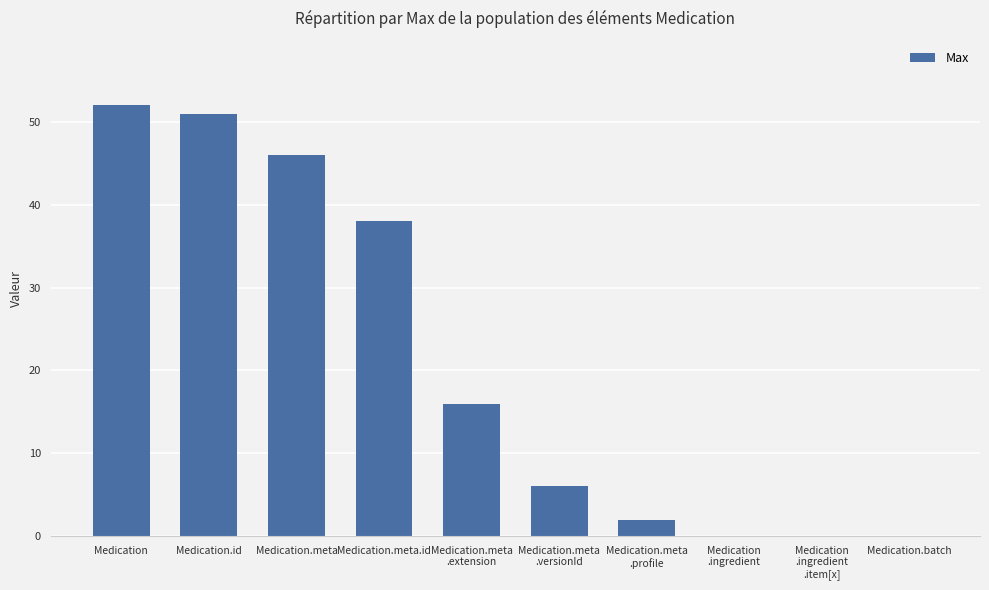

What is the ratio of the value at Medication.meta to the value at Medication.meta.id?

1.2